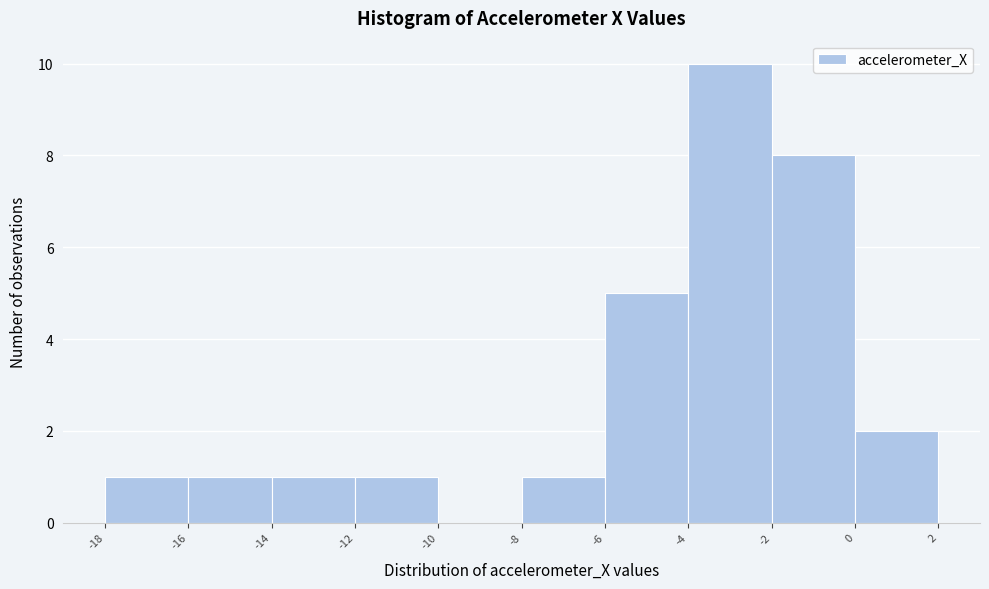

Reading left to right, transcribe this chart: for each bar, give the range it covers on the x-axis and its height. The values are not printed on the chart, so give them approximately, as read against the axis.

-18 to -16: 1
-16 to -14: 1
-14 to -12: 1
-12 to -10: 1
-10 to -8: 0
-8 to -6: 1
-6 to -4: 5
-4 to -2: 10
-2 to 0: 8
0 to 2: 2